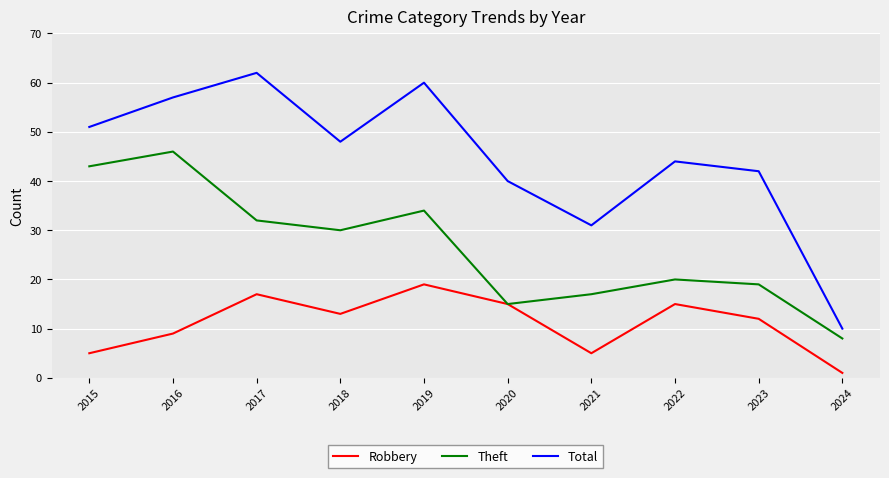

What is the difference between the highest and lowest values at 2016?

48